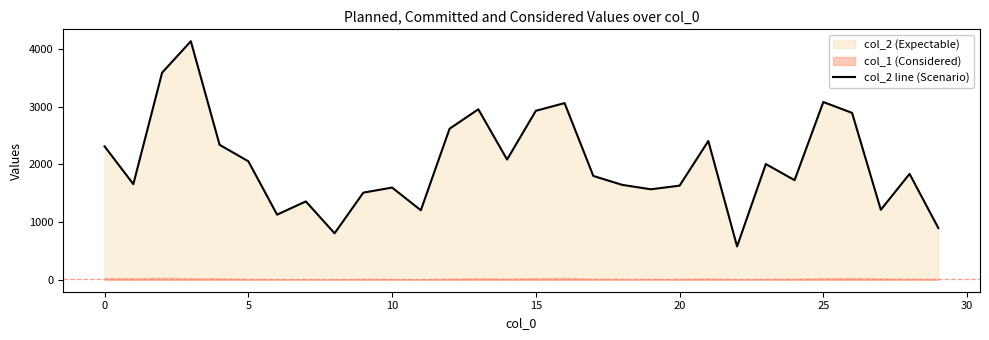

What is the label of the 21st point from the right?

9